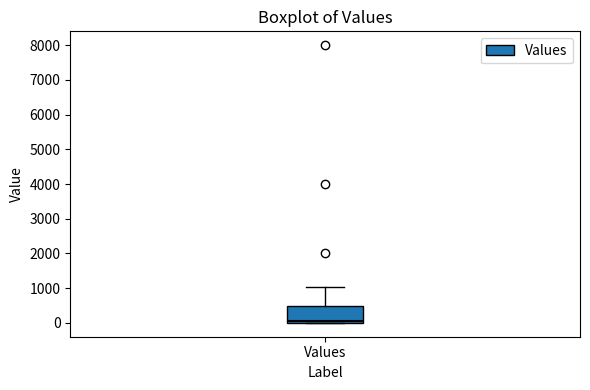

Where is the lower edge of the box for Values on the y-axis? The values are not printed on the chart, so give them approximately, as read against the axis.

0